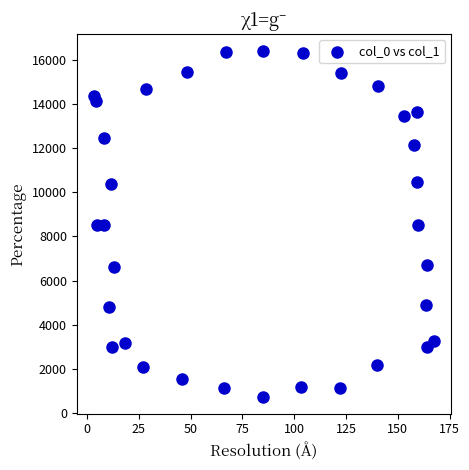

What is the range of Y values (max minus min)?

15629.1